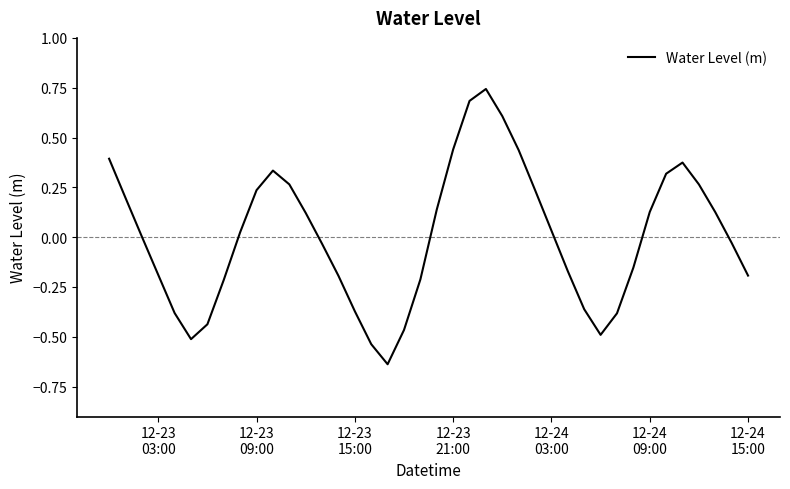

What is the difference between the maximum and minimum values?

1.4